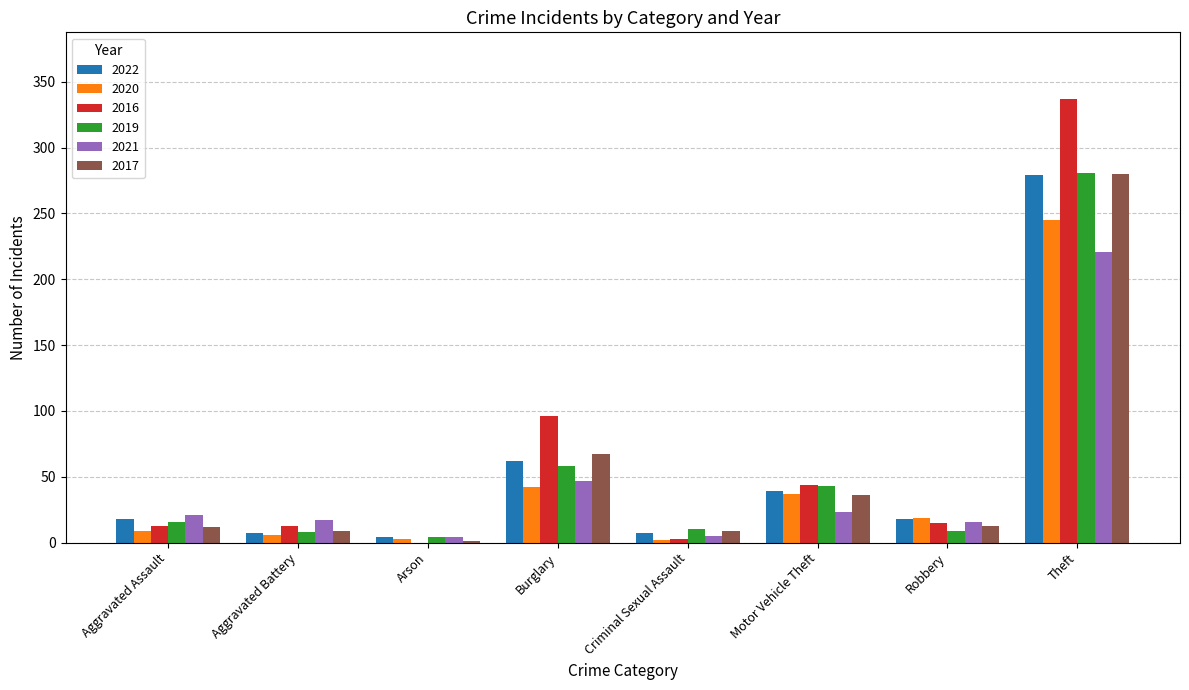

What is the sum of all 2019 values?

429